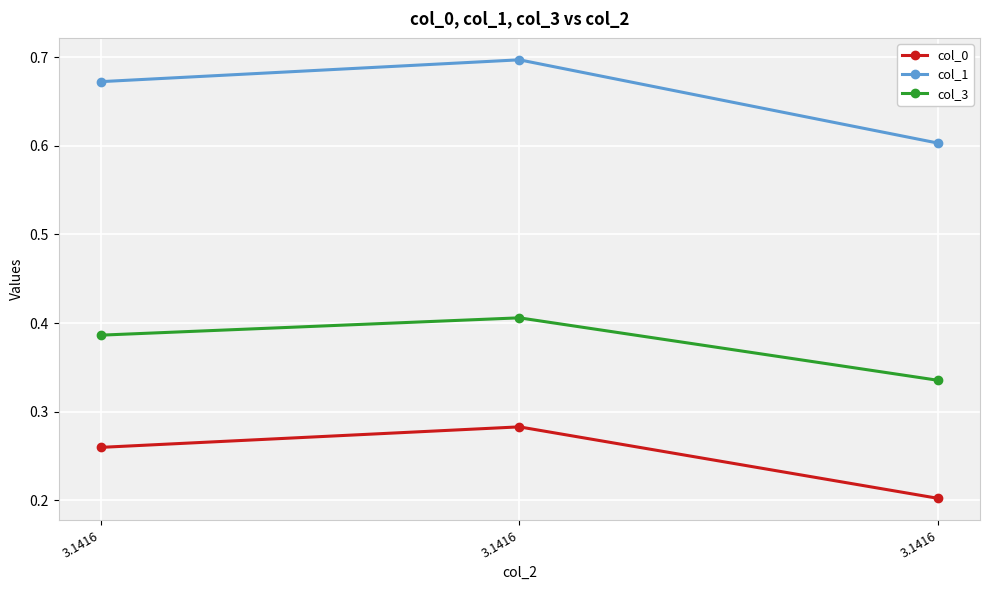

What are all the series names shown in the legend?

col_0, col_1, col_3